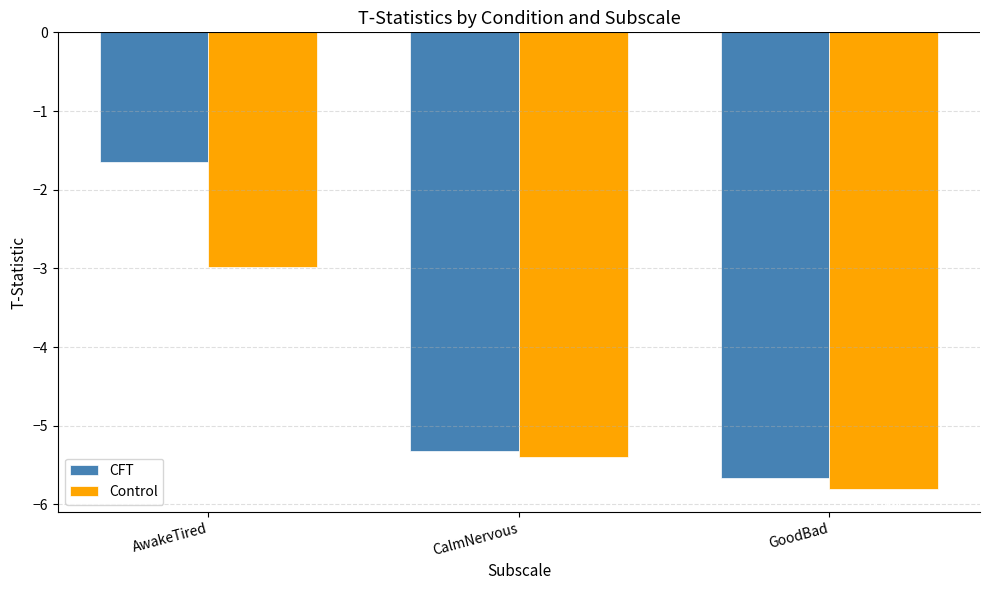

Which series has the largest range (max minus min)?

CFT